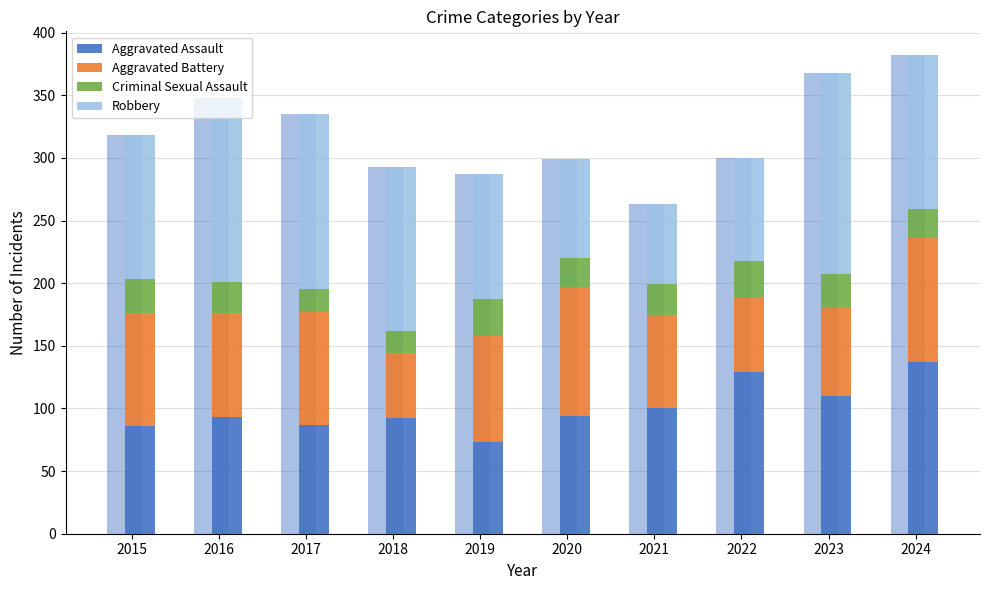

Is it true that Robbery equals 131 at 2018?

True